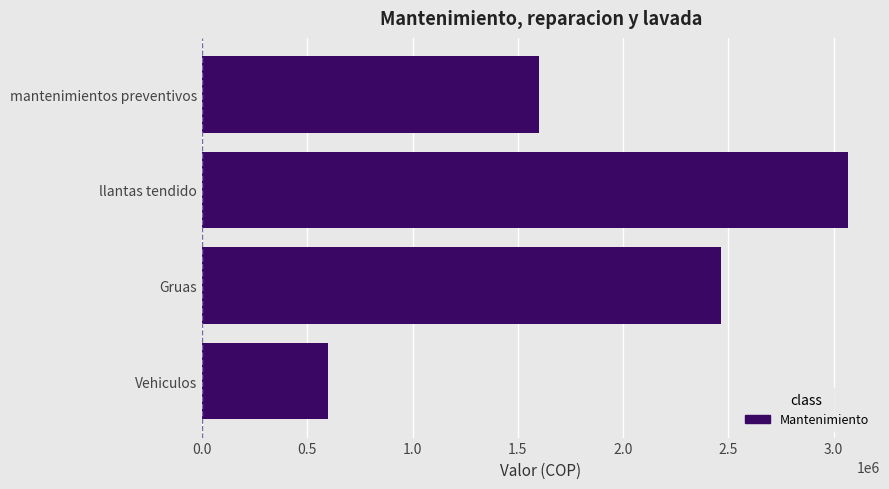

Which has a higher value, Gruas or mantenimientos preventivos?

Gruas